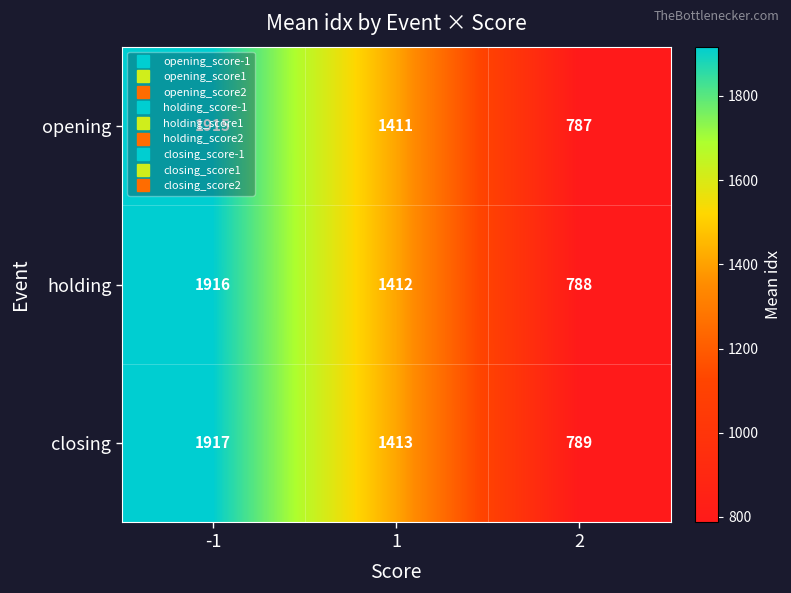

List the series in order of their overall mean, highest first.

closing, holding, opening